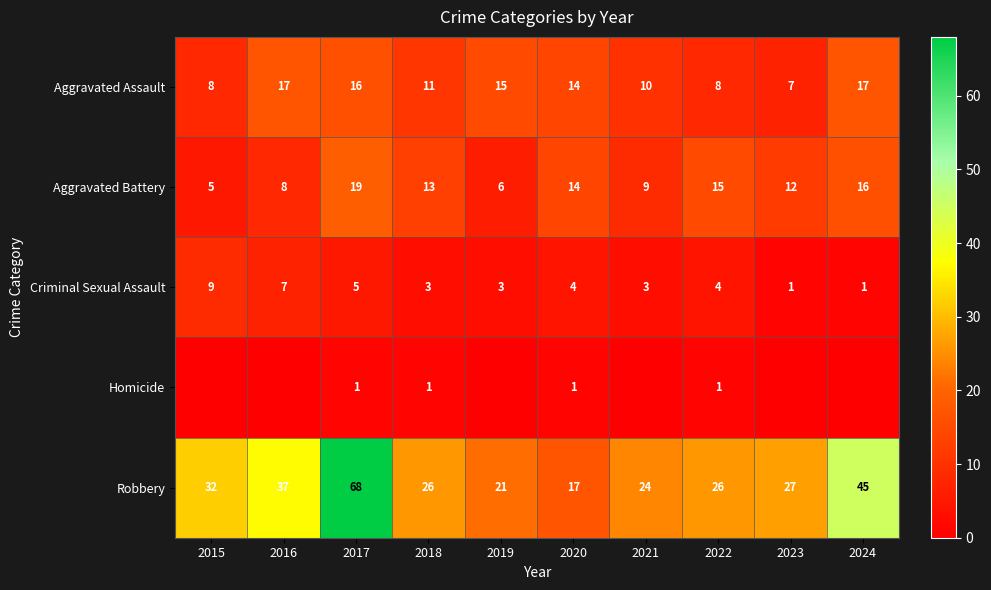

What is the difference between the maximum and minimum values in the Aggravated Assault series?

10